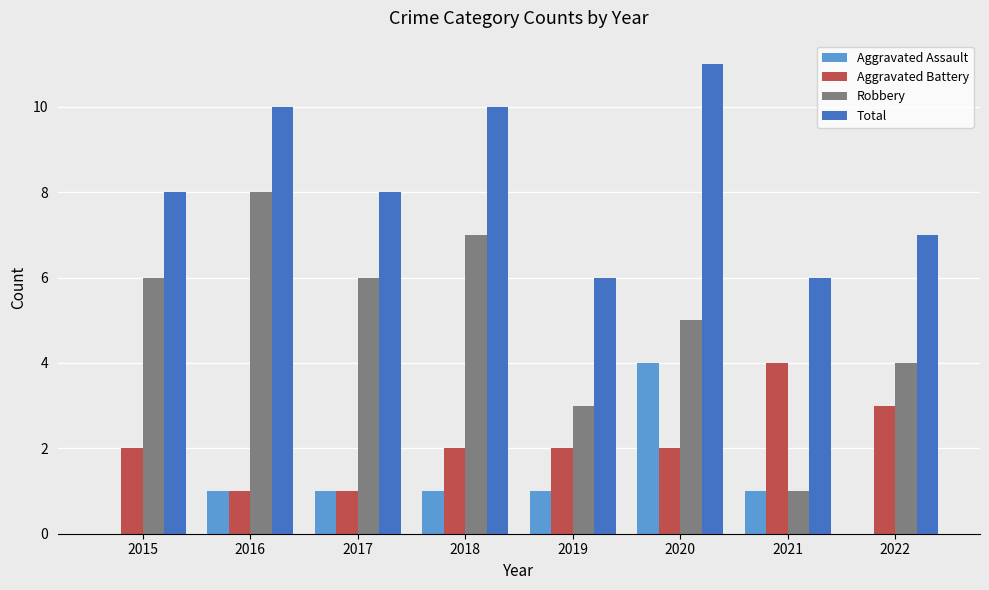

Reading right to left, what are all the values shown in this chart?

Aggravated Assault: 0	1	4	1	1	1	1	0
Aggravated Battery: 3	4	2	2	2	1	1	2
Robbery: 4	1	5	3	7	6	8	6
Total: 7	6	11	6	10	8	10	8